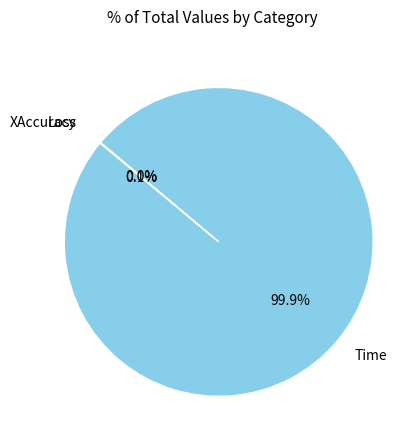

What is the majority slice?

Time